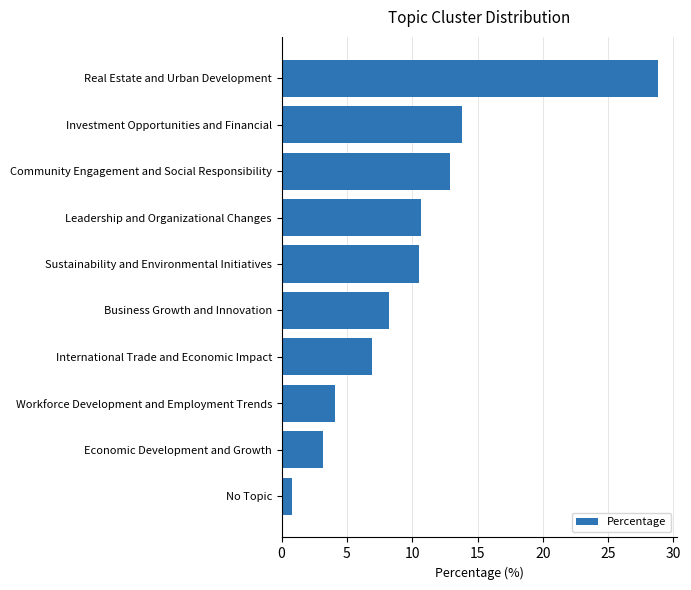

Count the number of data series in this chart.

1